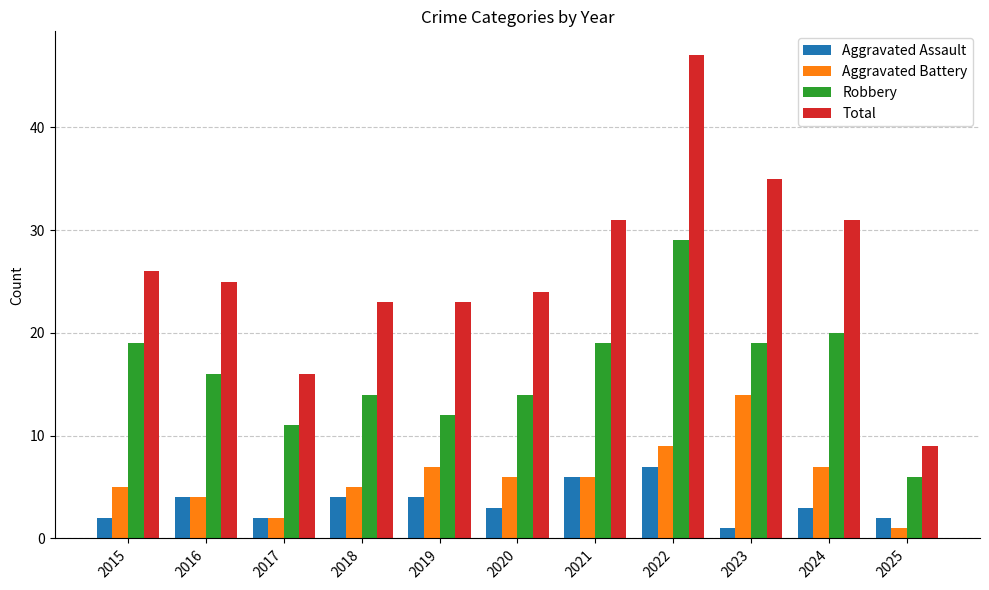

What is the value of the Robbery bar at the 6th from the left?

14